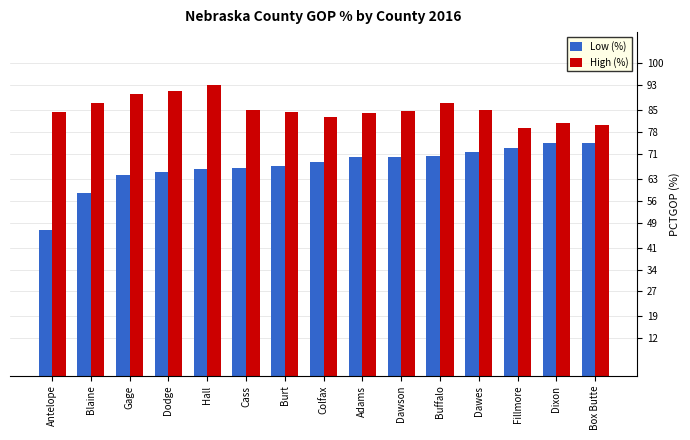

What is the label of the 7th bar from the left?

Burt